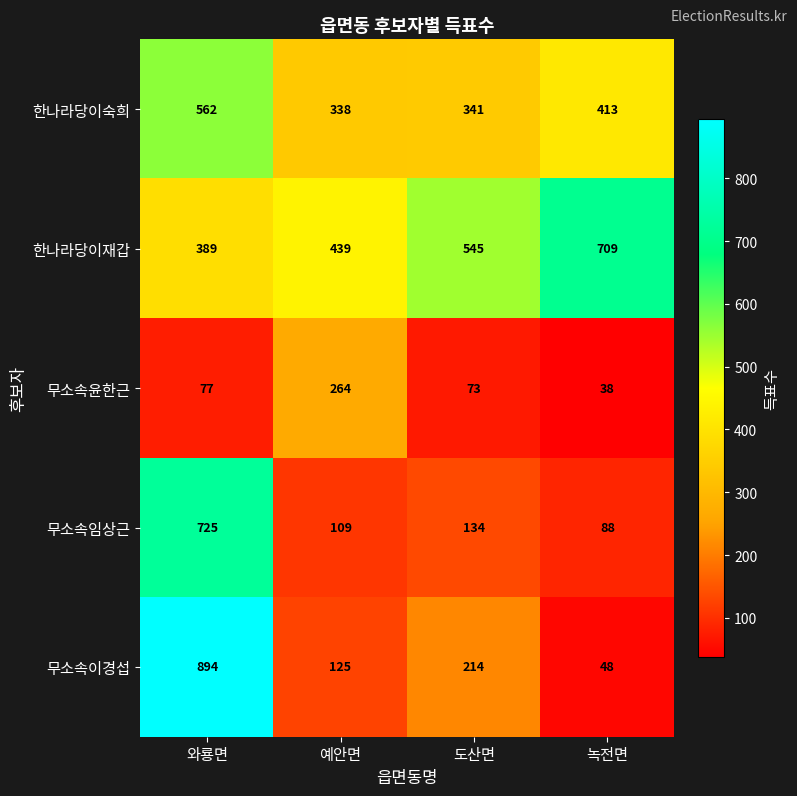

Count the 한나라당이재갑 values in the range 439 to 709.

3